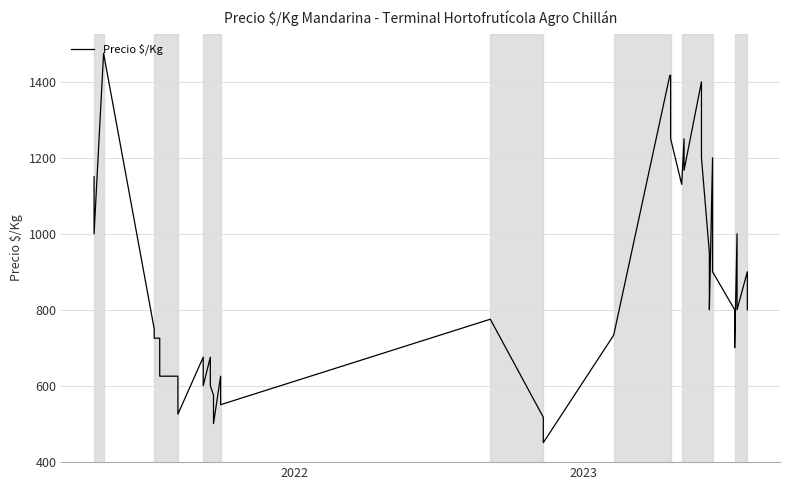

How many lines are shown in the chart?

1